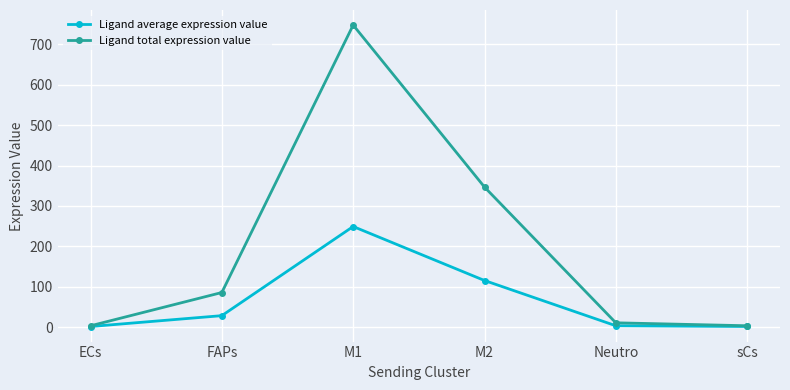

How many lines are shown in the chart?

2